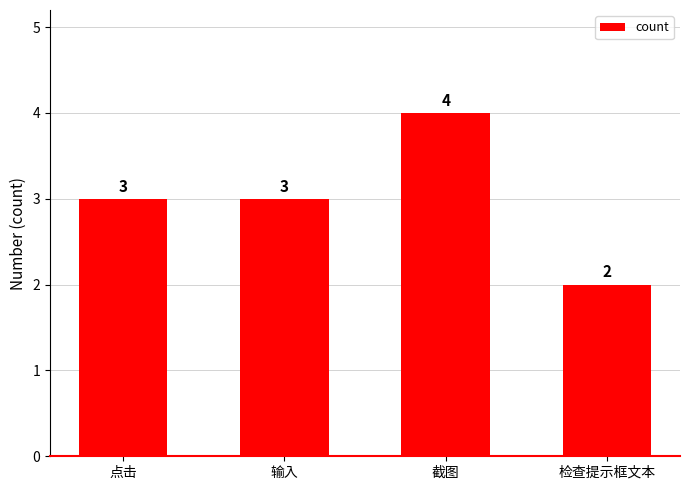

What is the average value?

3